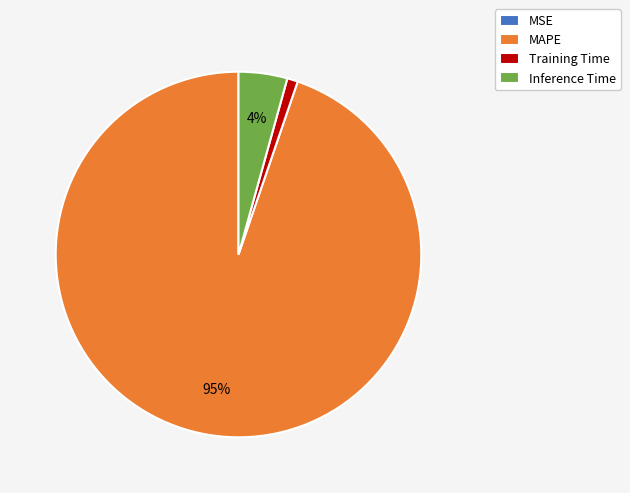

Which slice is the largest?

MAPE